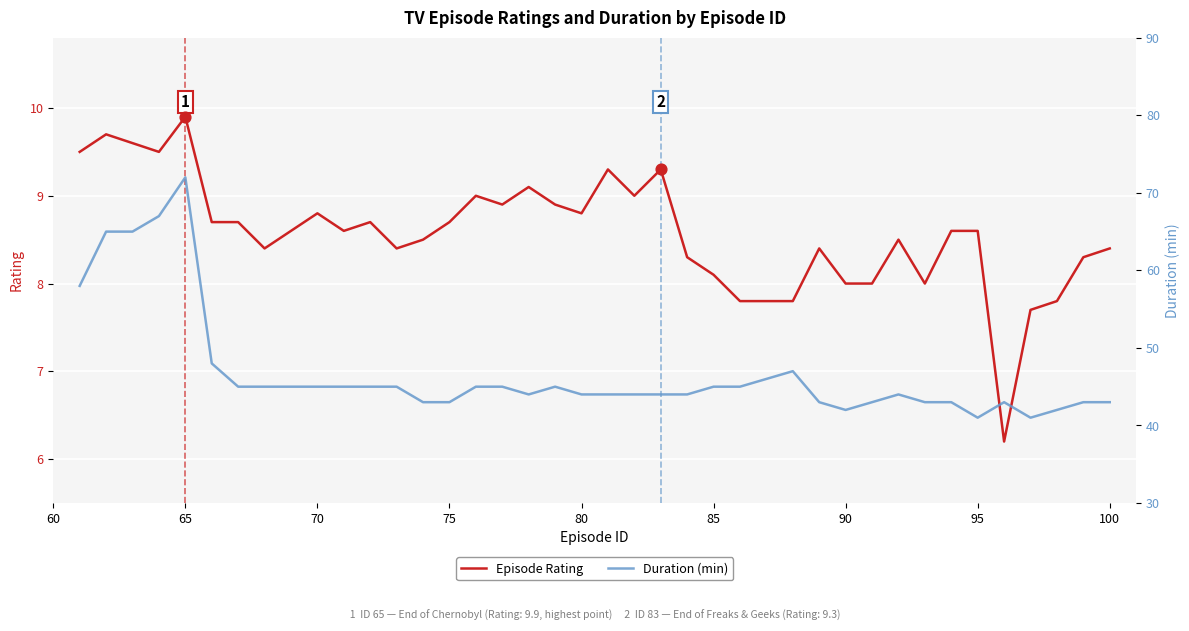

Which series contains the lowest Y value?

Episode Rating